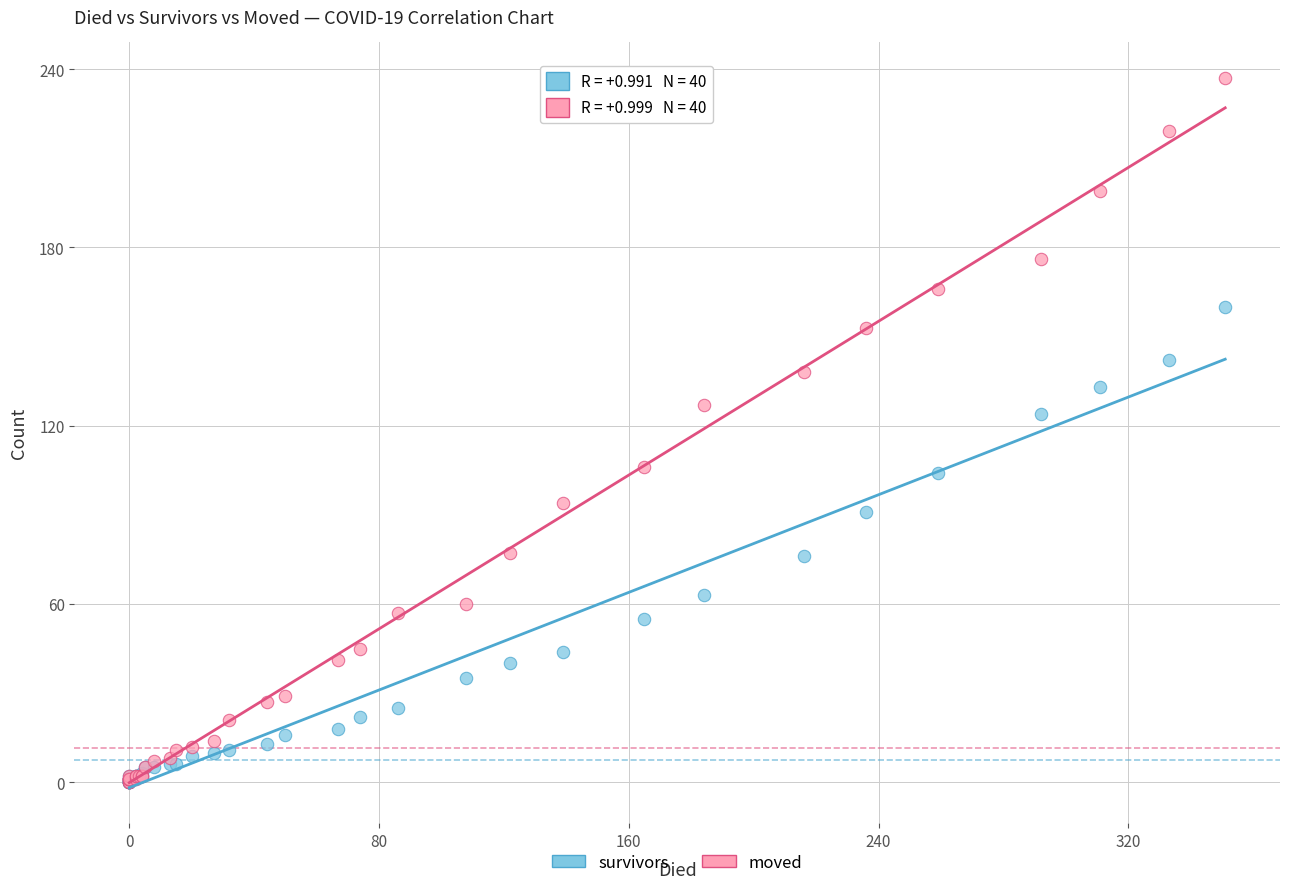

Across all series, what Y value is closest to 118?

124